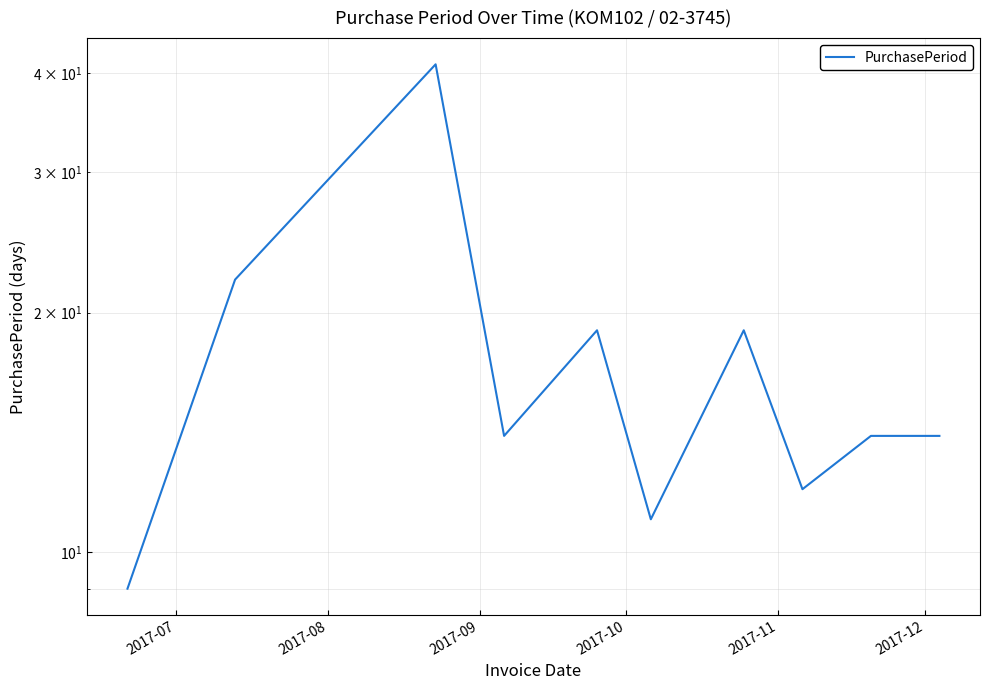

The value at 2017-12 is 15. True or false?

False